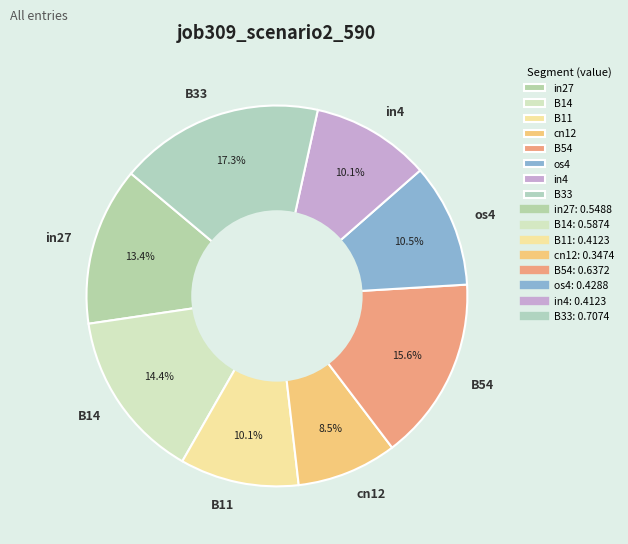

To the nearest percent, what percentage of the pie is B14?

14%